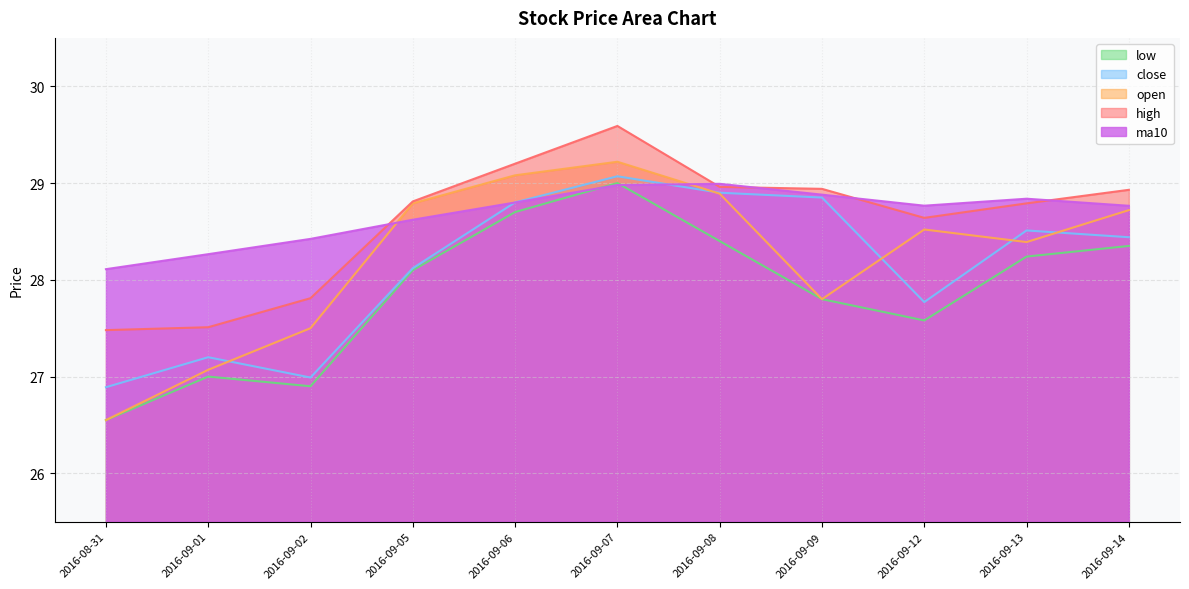

Rank the series by their maximum value, from highest to lowest.

high, open, close, low, ma10